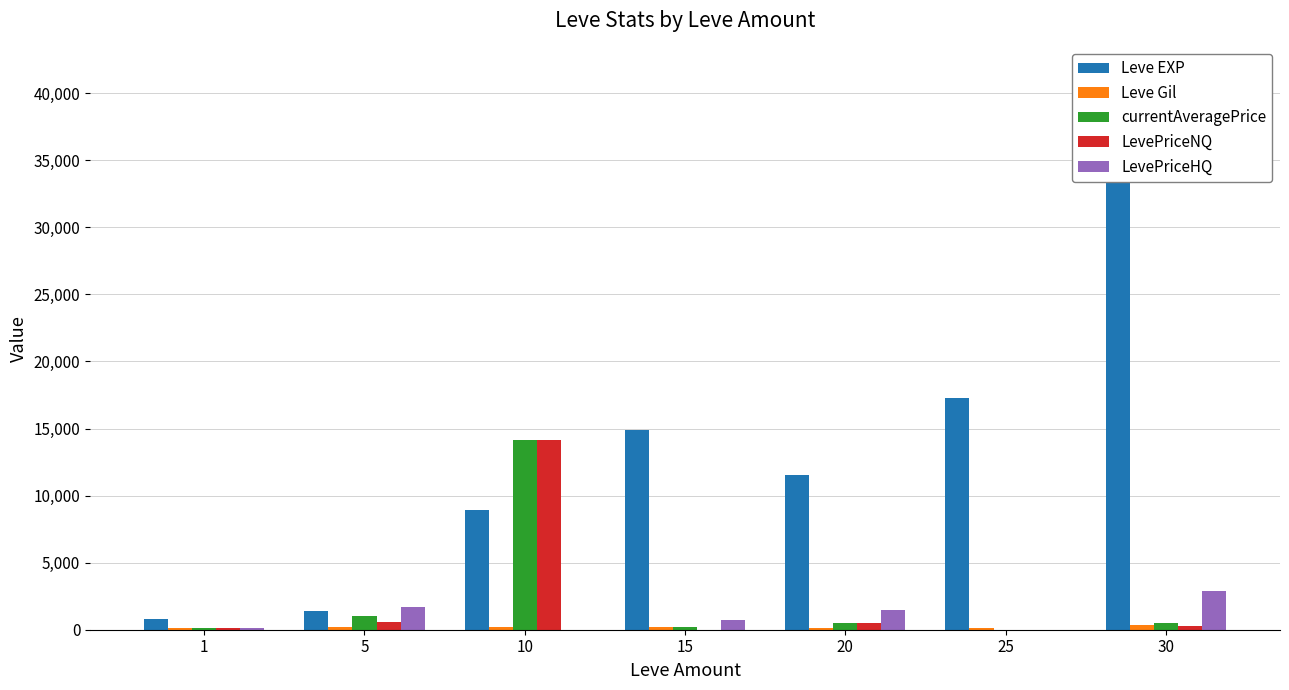

Is it true that Leve EXP equals 7842.3 at 25?

False